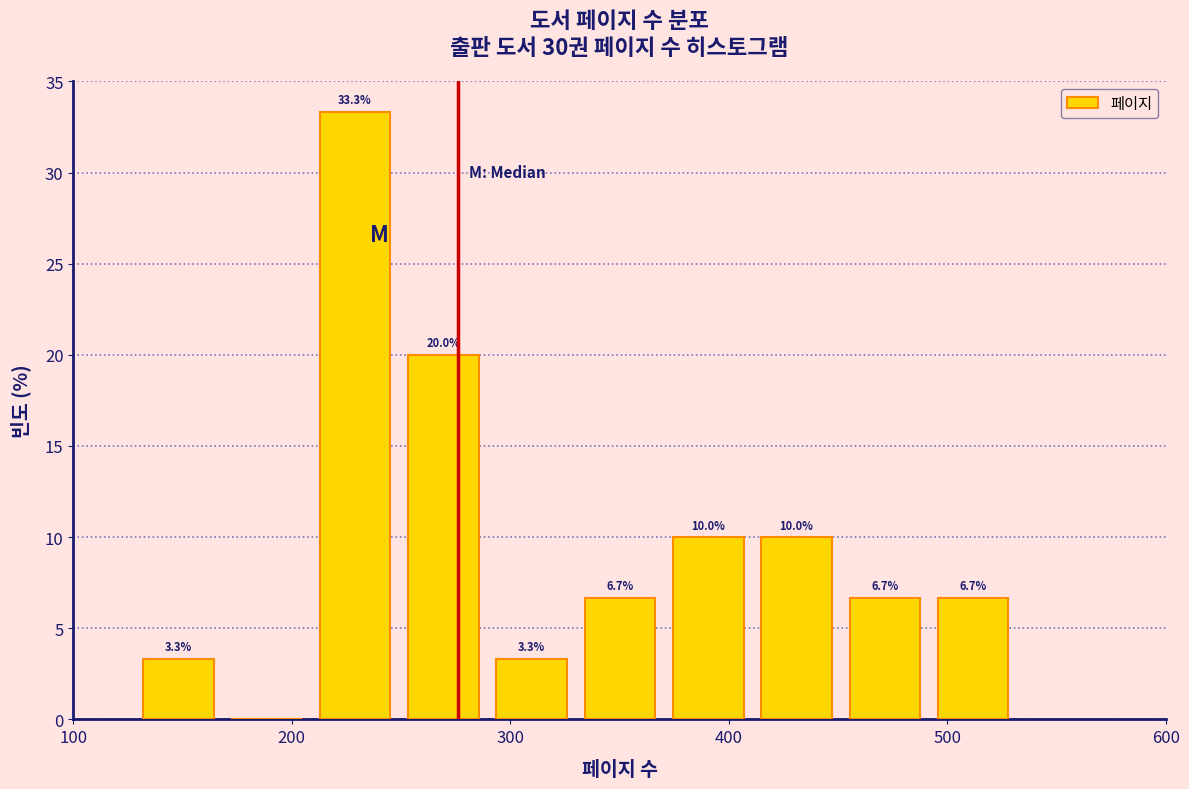

Over which range of the x-axis is the bar tallest?

210 to 250